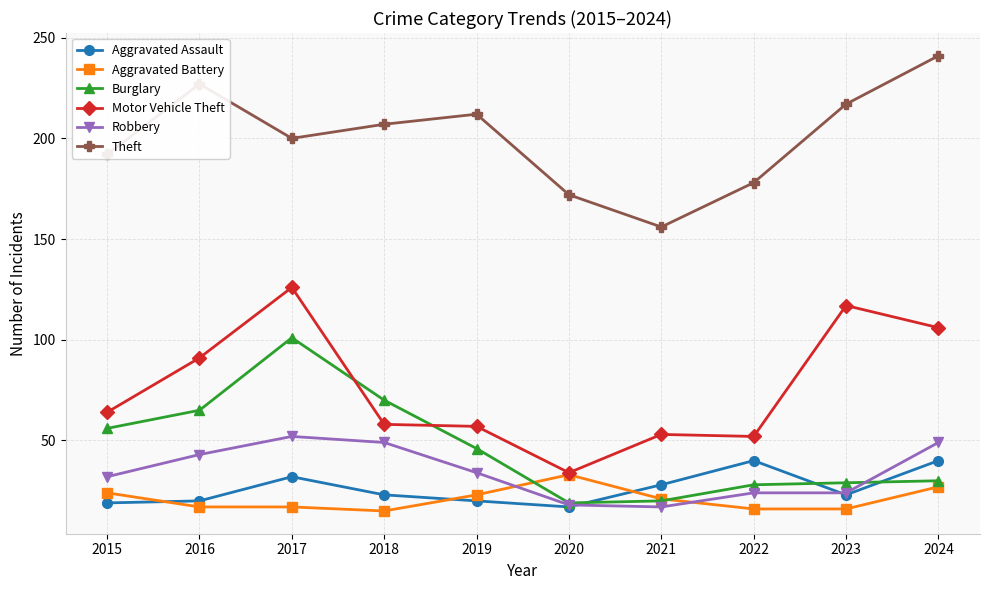

True or false: Theft and Robbery intersect in this chart.

False